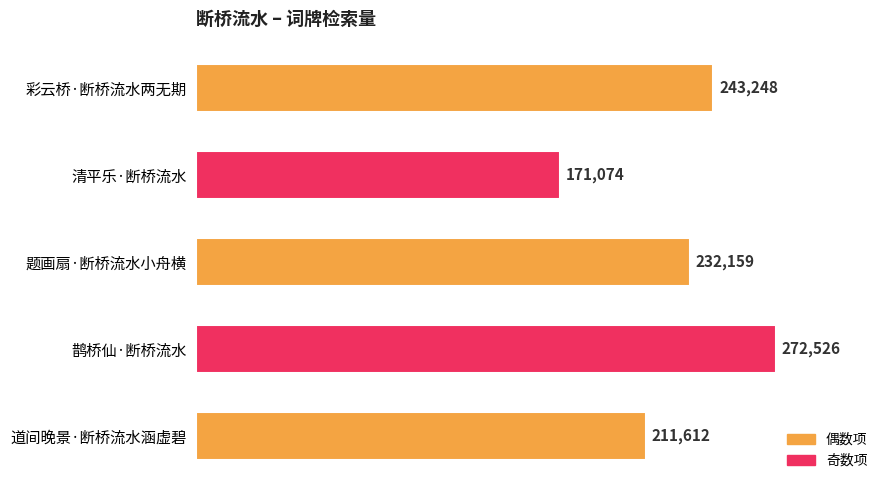

How many data points are less than 232159?

2